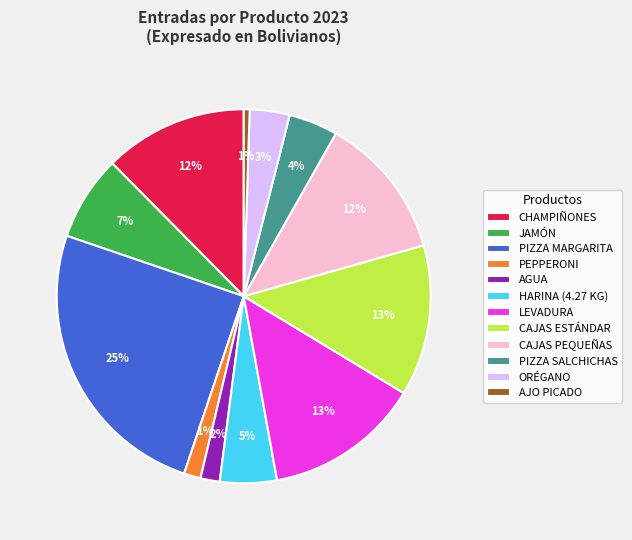

Count the number of slices in the pie.

12